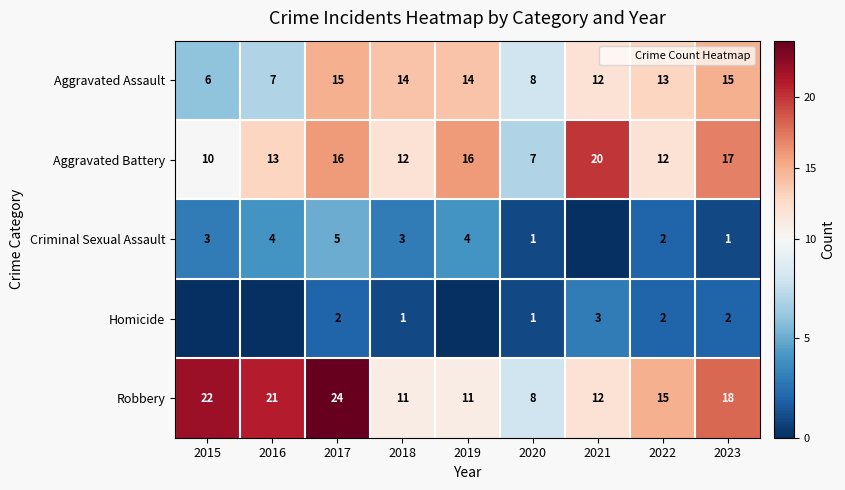

The value of Robbery at 2021 is 12. True or false?

True